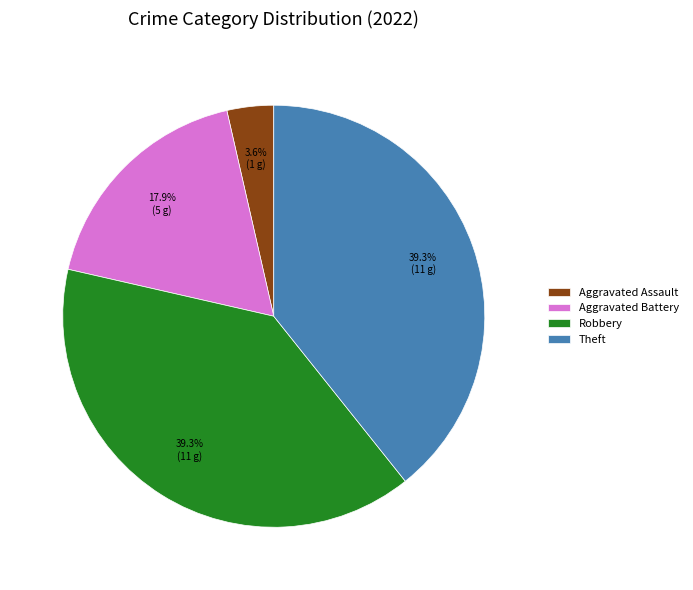

To the nearest percent, what is the average slice percentage?

25%